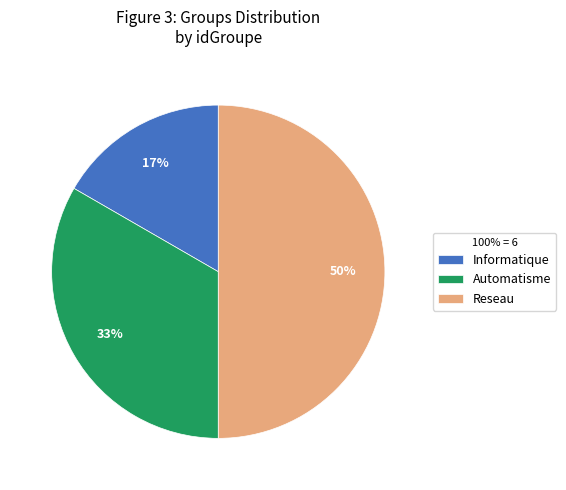

Which category has the biggest portion of the pie?

Reseau